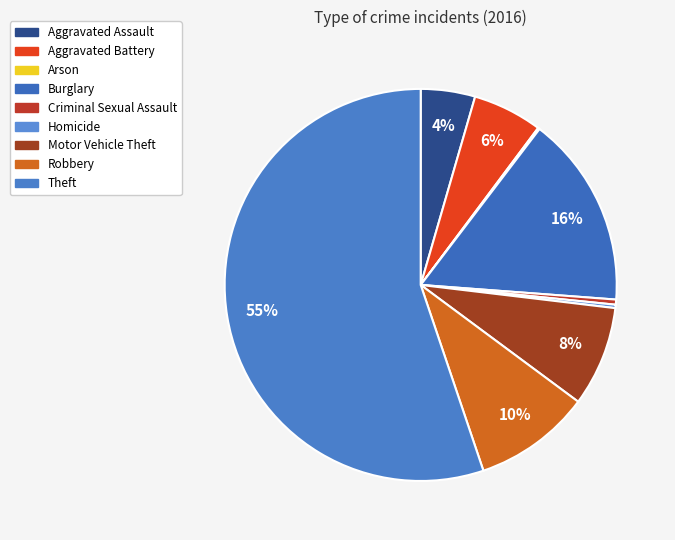

The Arson slice represents 7% of the pie. True or false?

False